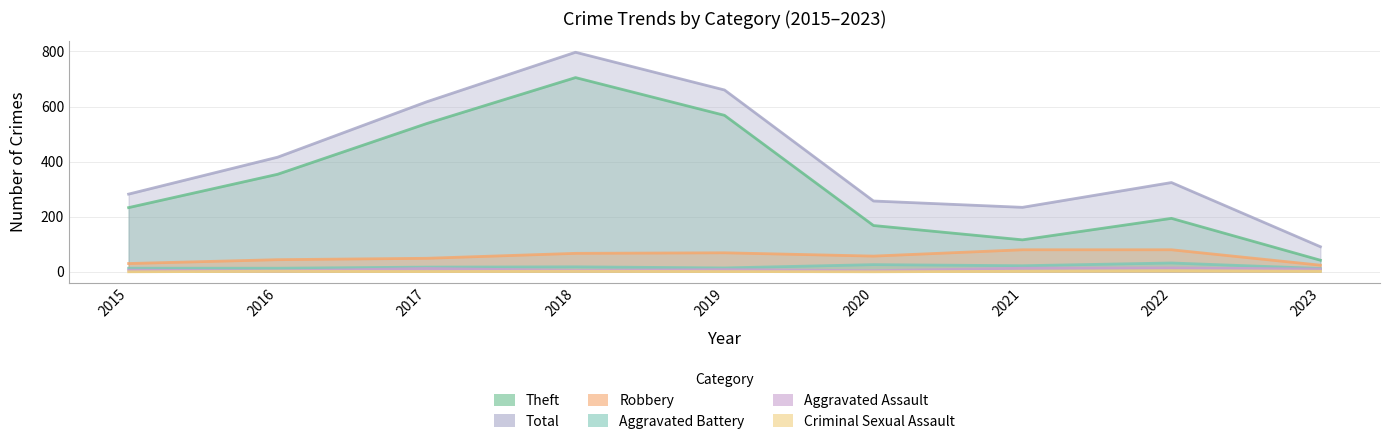

At 2017, list the series in order from largest to smallest.

Total, Theft, Robbery, Aggravated Battery, Aggravated Assault, Criminal Sexual Assault